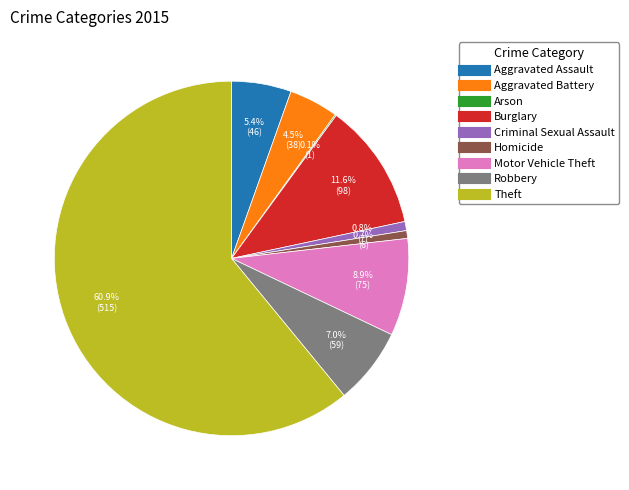

Which category has the biggest portion of the pie?

Theft